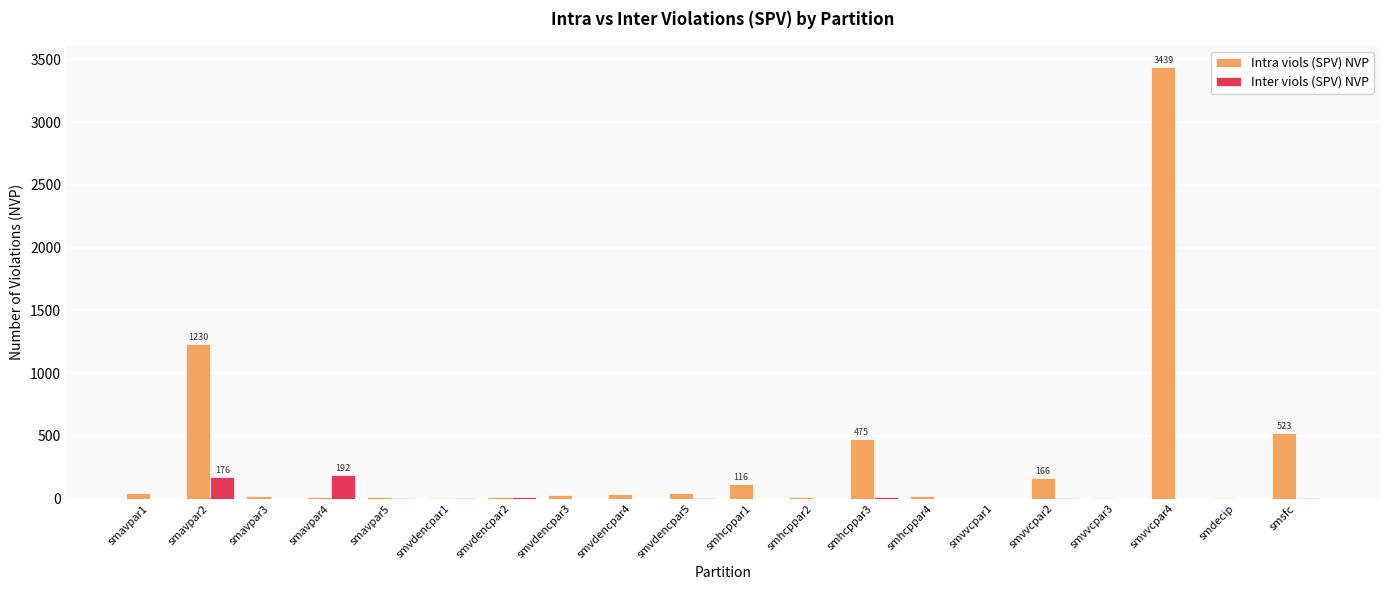

Which category has the highest value across all series?

smvvcpar4